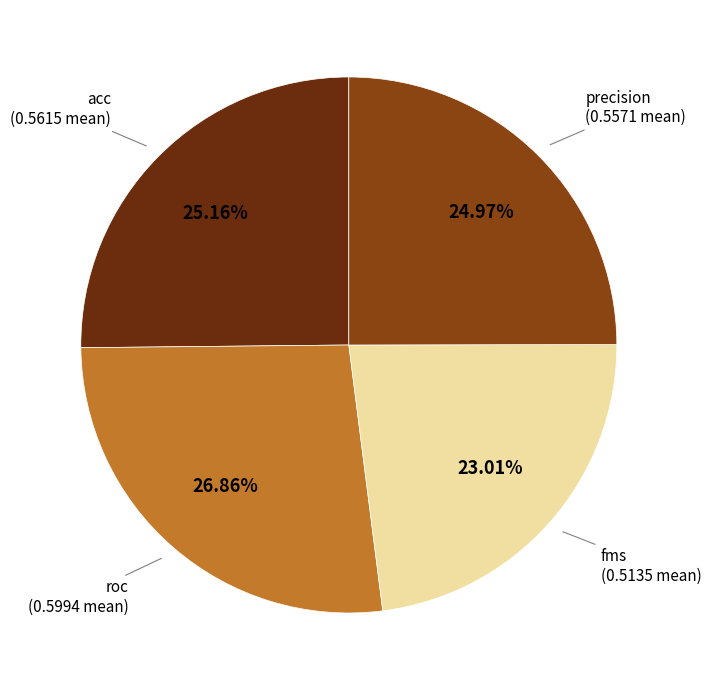

True or false: roc accounts for 27% of the total.

True